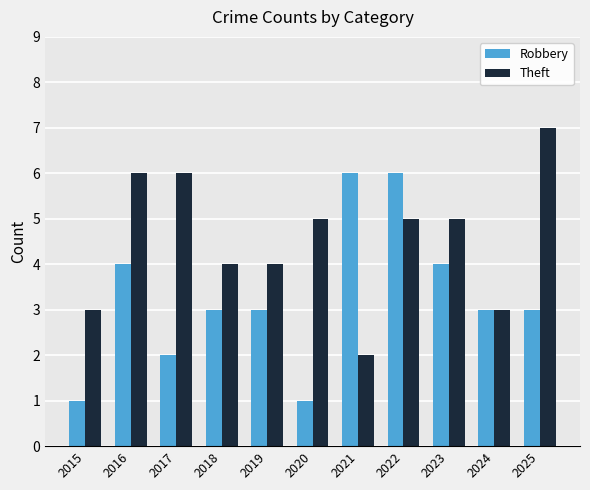

Which series changed the most between 2015 and 2025?

Theft